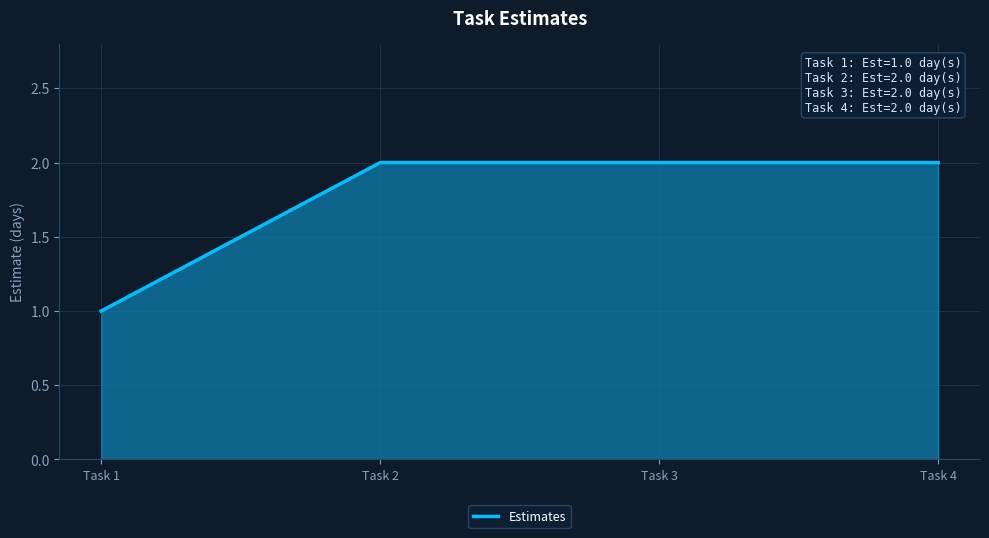

Which category has the lowest value across all series?

Task 1